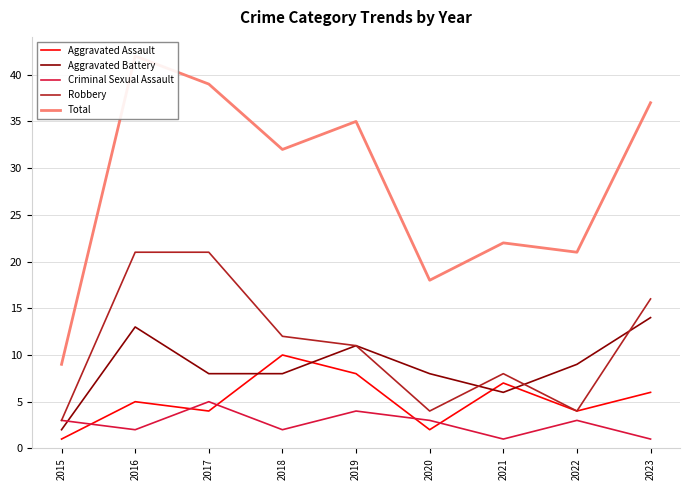

How many interior local peaks does the Aggravated Assault series have?

3